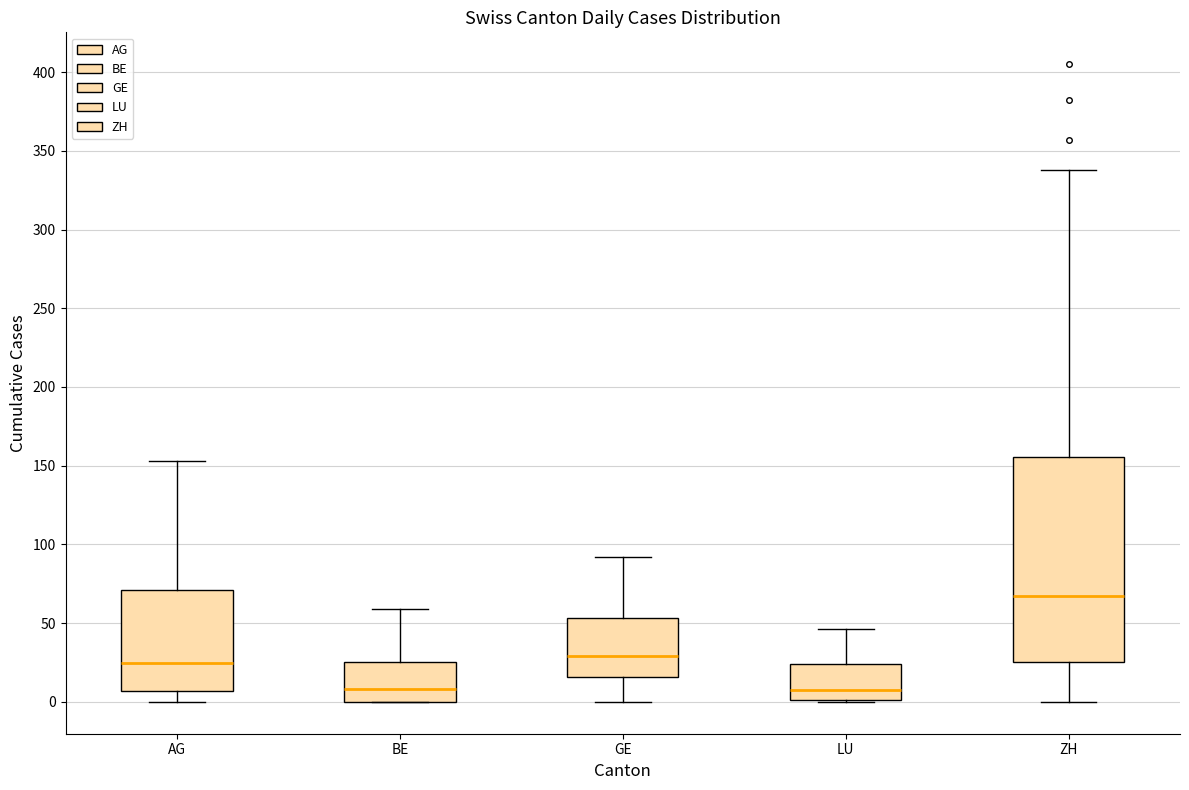

Reading left to right, read every box against the y-axis: the position of its median line, the range the box covers, and the ends of its whiskers. The values are not printed on the chart, so give them approximately, as read against the axis.

AG: median 25, box 5 to 70, whiskers 0 to 155
BE: median 10, box 0 to 25, whiskers 0 to 60
GE: median 30, box 15 to 55, whiskers 0 to 90
LU: median 10, box 0 to 25, whiskers 0 to 45
ZH: median 70, box 25 to 155, whiskers 0 to 340